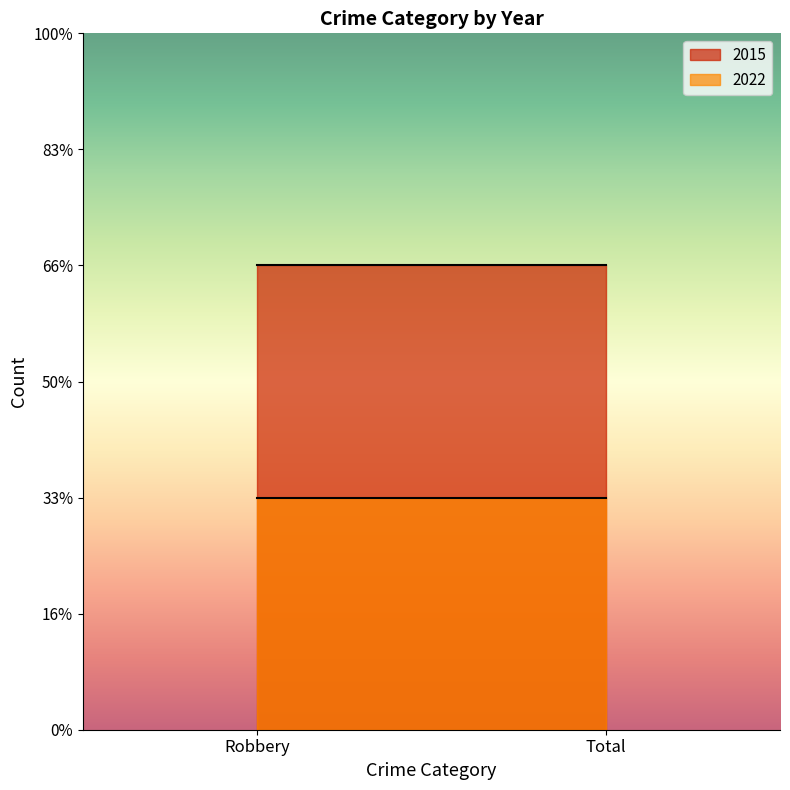

At Robbery, list the series in order from largest to smallest.

2015, 2022